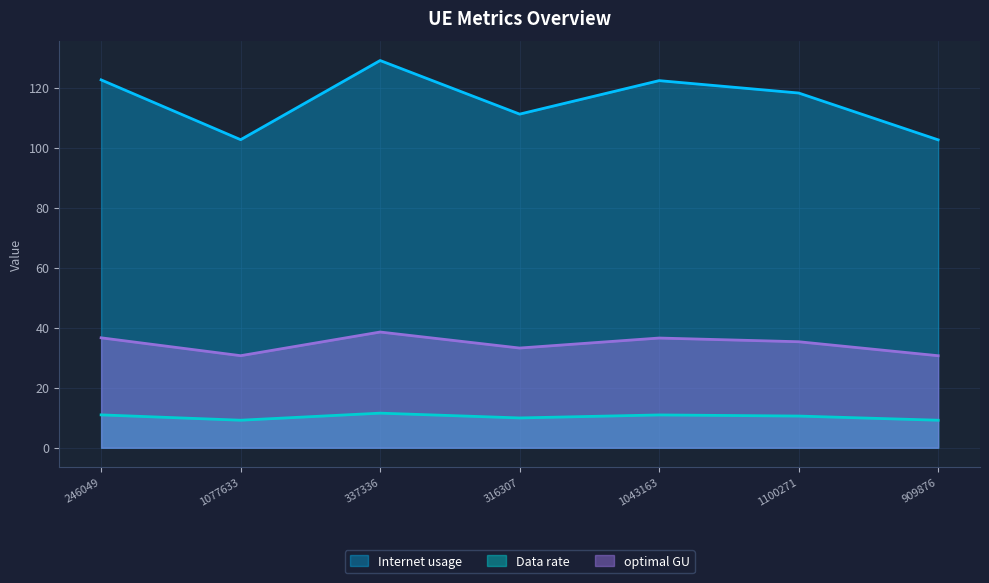

Is the value of Data rate at 909876 greater than the value of Internet usage at 337336?

No